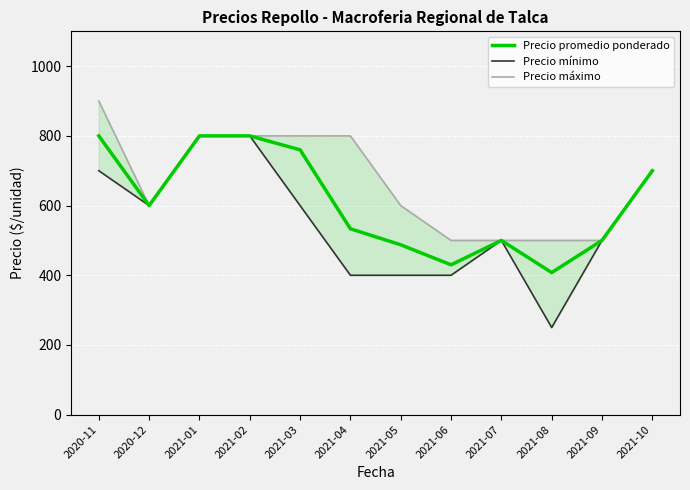

What is the smallest value displayed?

250.0